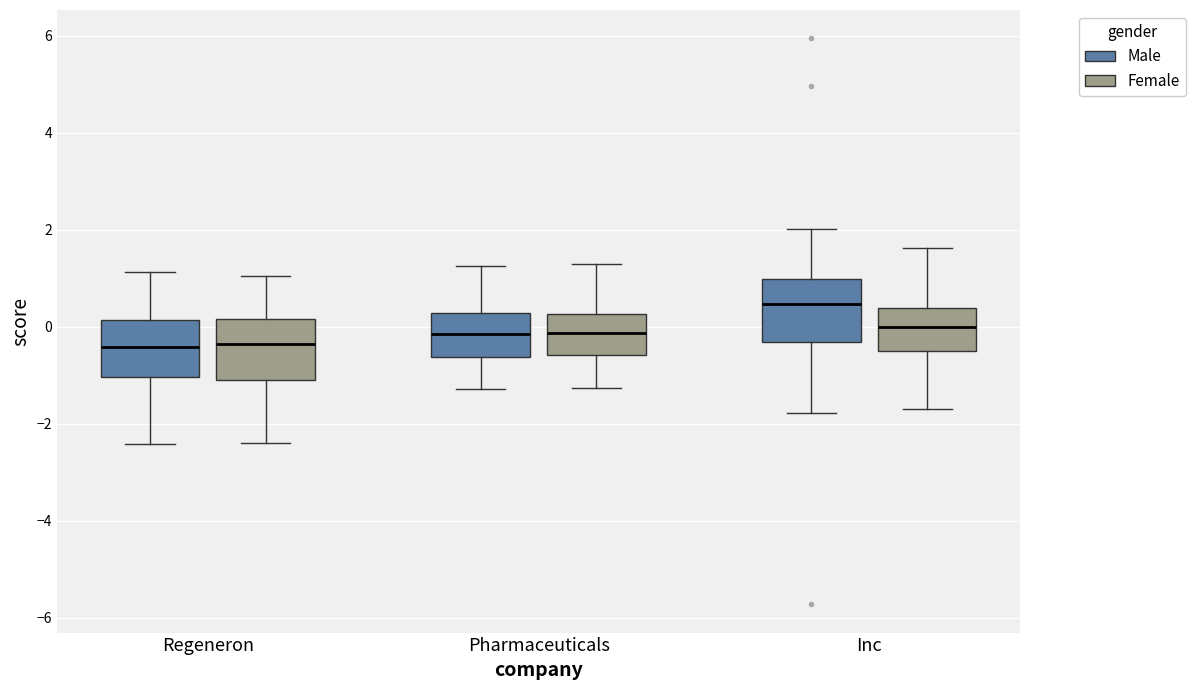

Where is the upper edge of the box for Inc (Male) on the y-axis? The values are not printed on the chart, so give them approximately, as read against the axis.

1.0